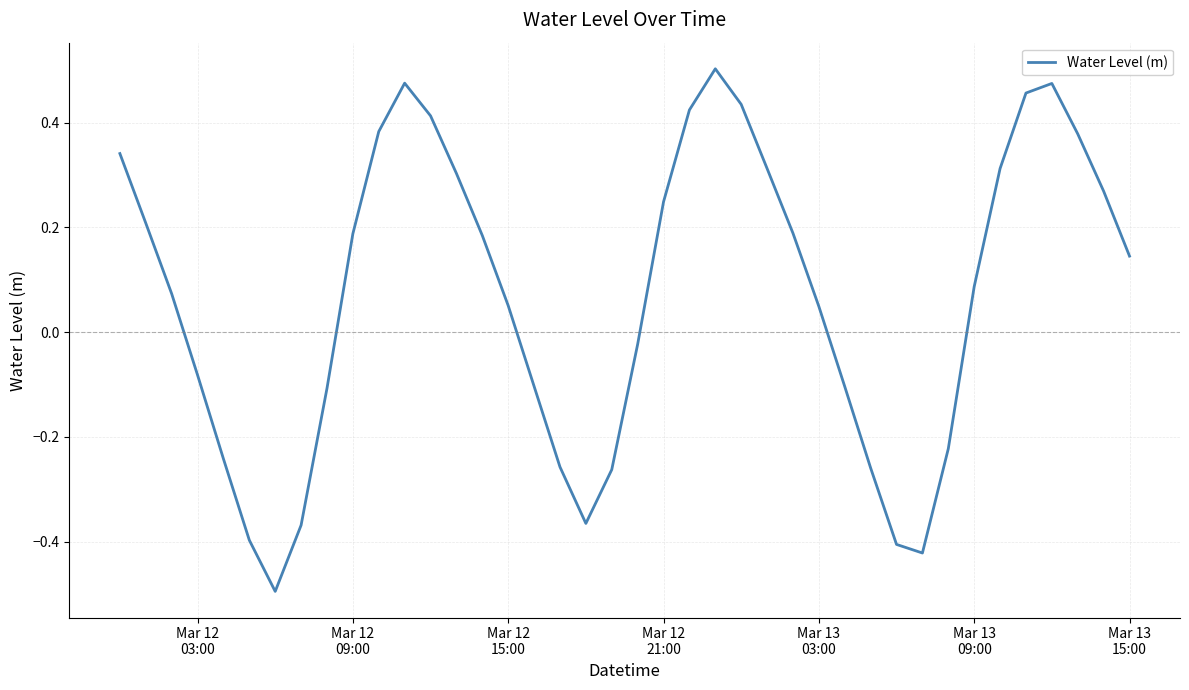

True or false: there are more than 1 points higher than both neighbors.

True